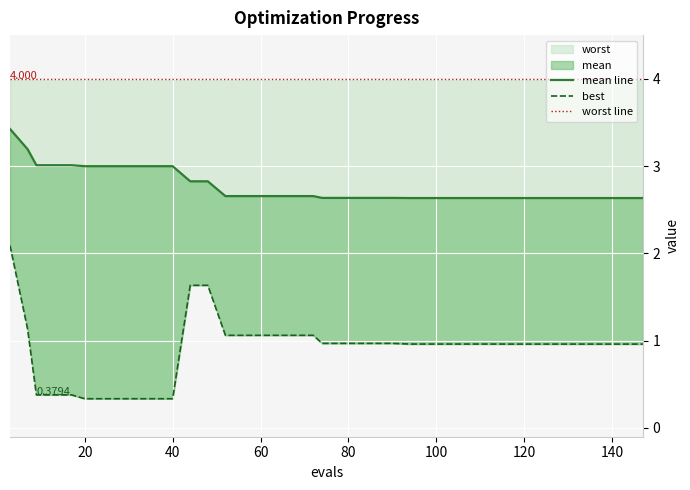

Is it true that worst line equals 2.0 at 160?

False